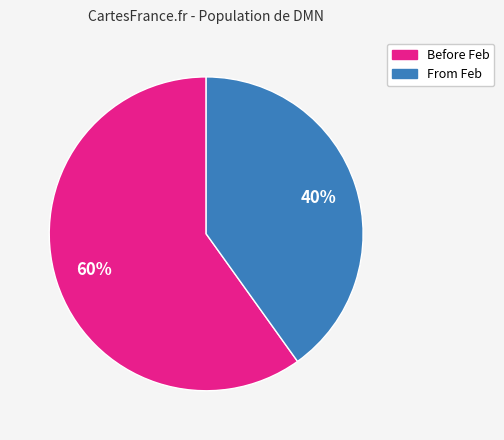

To the nearest percent, what is the average slice percentage?

50%